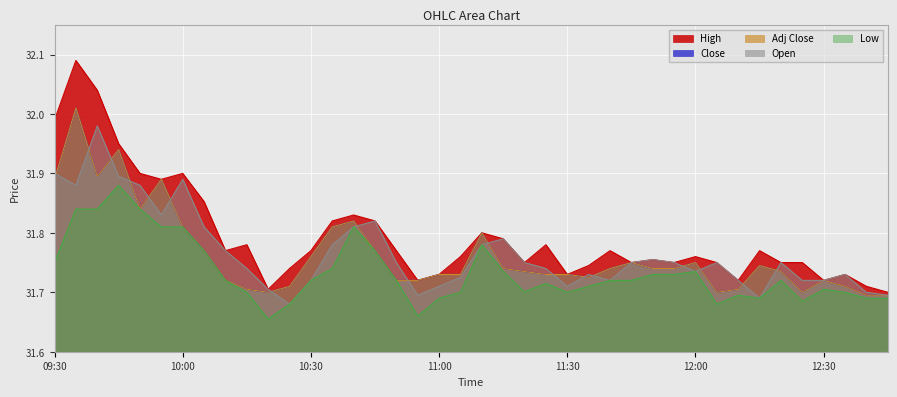

Which category has the lowest value across all series?

10:20